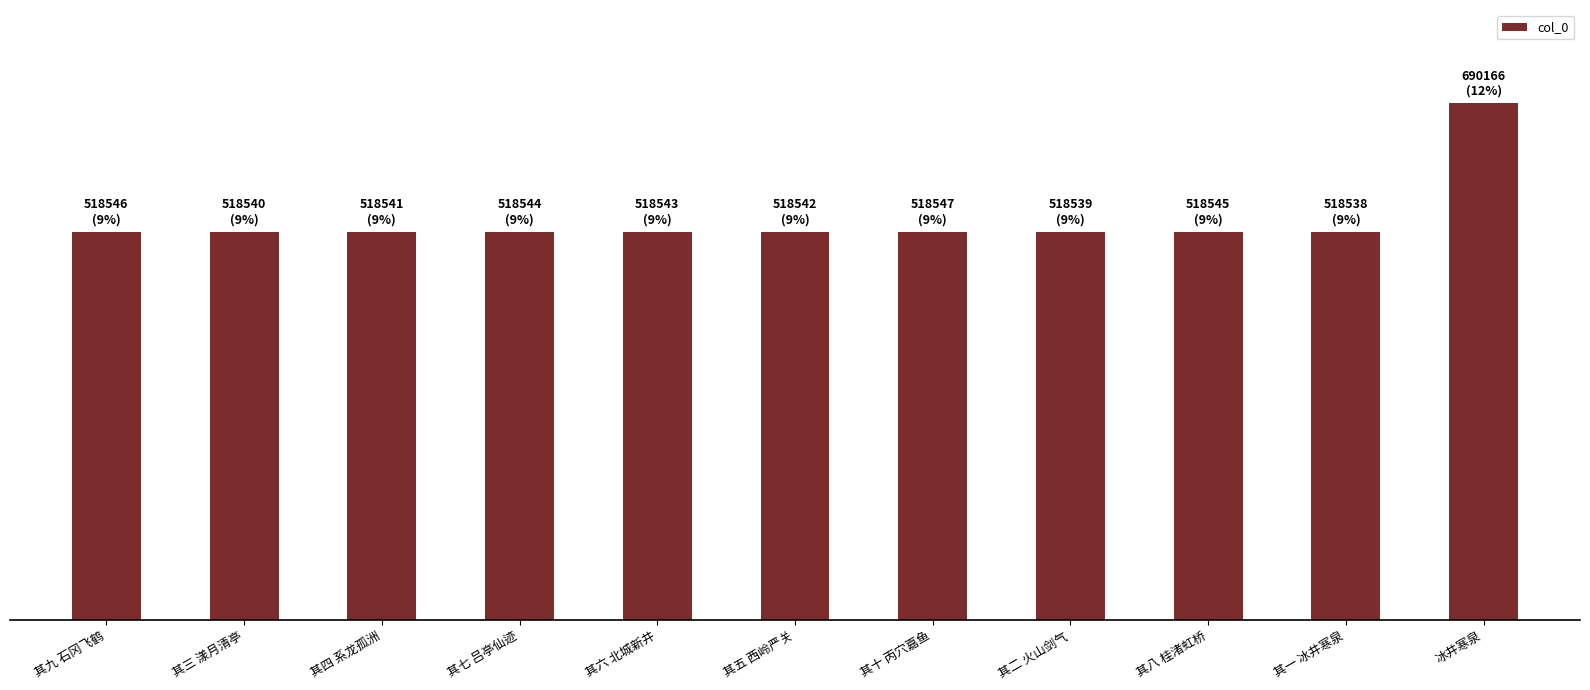

What is the value of the 7th bar from the left?

518547